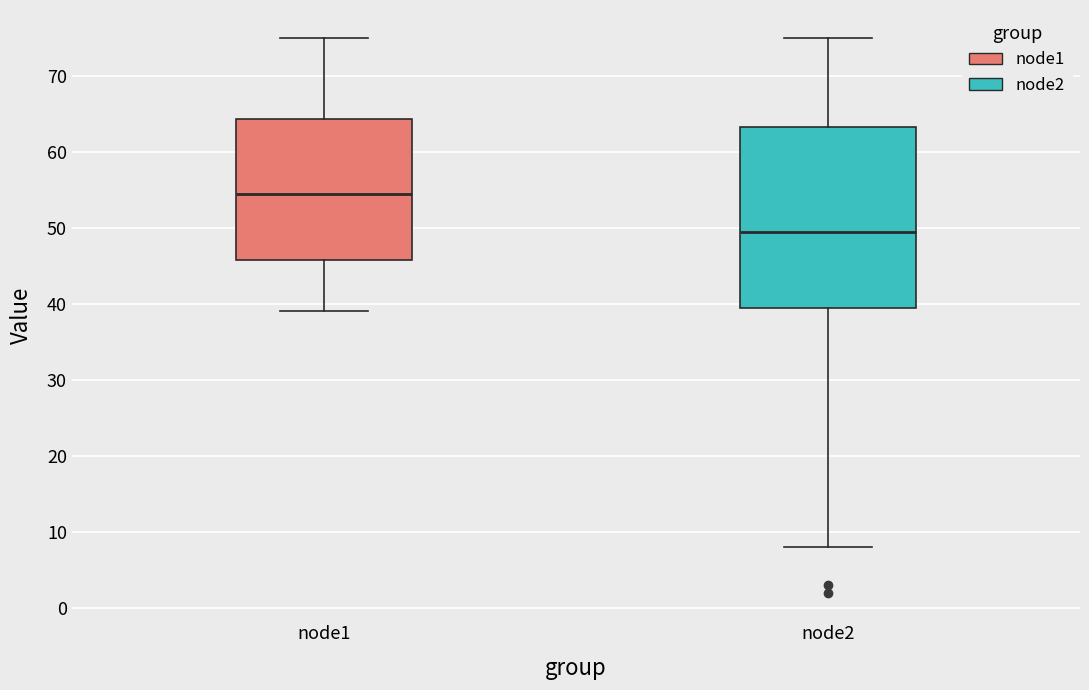

Reading left to right, read every box against the y-axis: the position of its median line, the range the box covers, and the ends of its whiskers. The values are not printed on the chart, so give them approximately, as read against the axis.

node1: median 55, box 46 to 64, whiskers 39 to 75
node2: median 50, box 40 to 63, whiskers 8 to 75